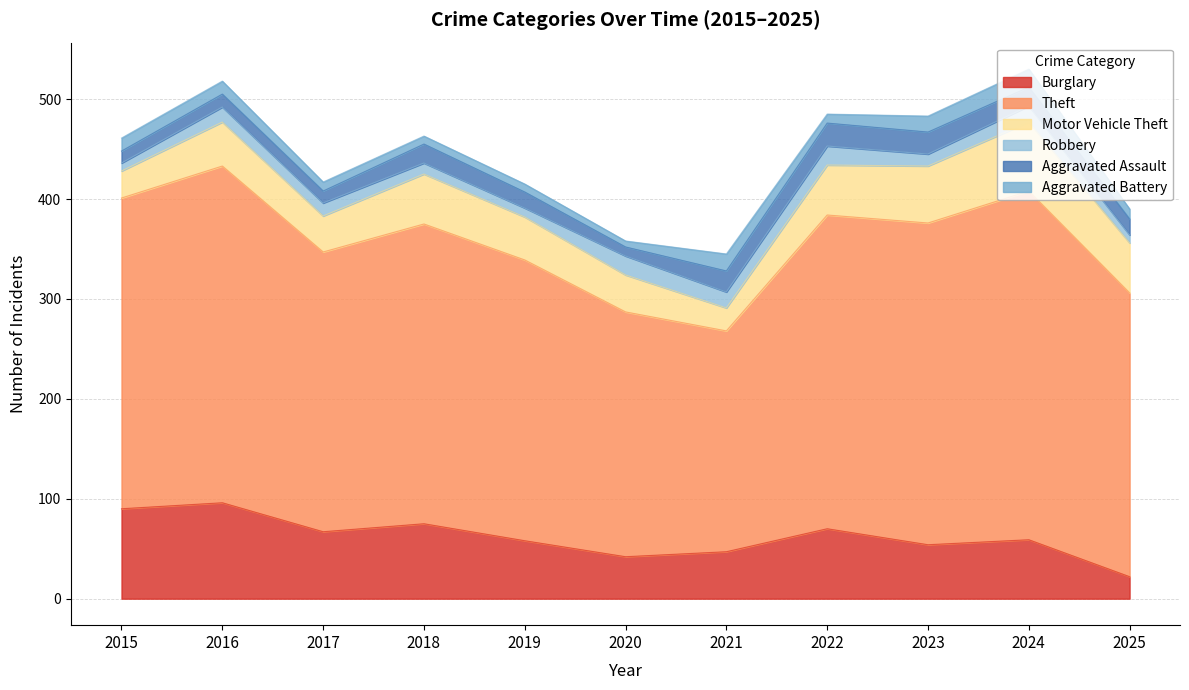

Between 2023 and 2017, which is larger?

2017